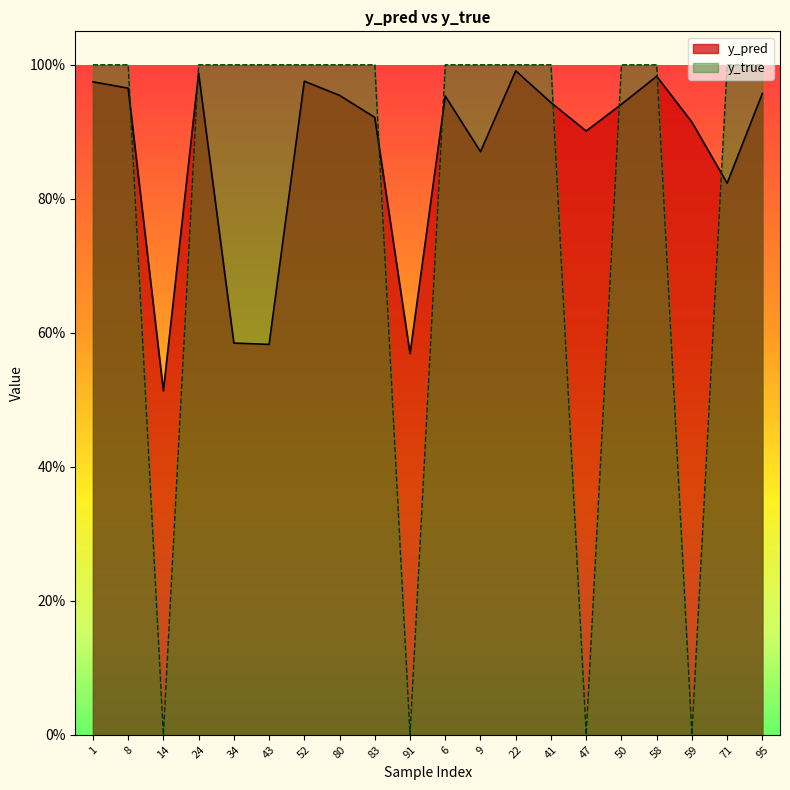

Reading left to right, list all the values displayed in this chart.

y_pred: 1=1.0	8=1.0	14=0.5	24=1.0	34=0.6	43=0.6	52=1.0	80=1.0	83=0.9	91=0.6	6=1.0	9=0.9	22=1.0	41=0.9	47=0.9	50=0.9	58=1.0	59=0.9	71=0.8	95=1.0
y_true: 1=1.0	8=1.0	14=0.0	24=1.0	34=1.0	43=1.0	52=1.0	80=1.0	83=1.0	91=0.0	6=1.0	9=1.0	22=1.0	41=1.0	47=0.0	50=1.0	58=1.0	59=0.0	71=1.0	95=1.0